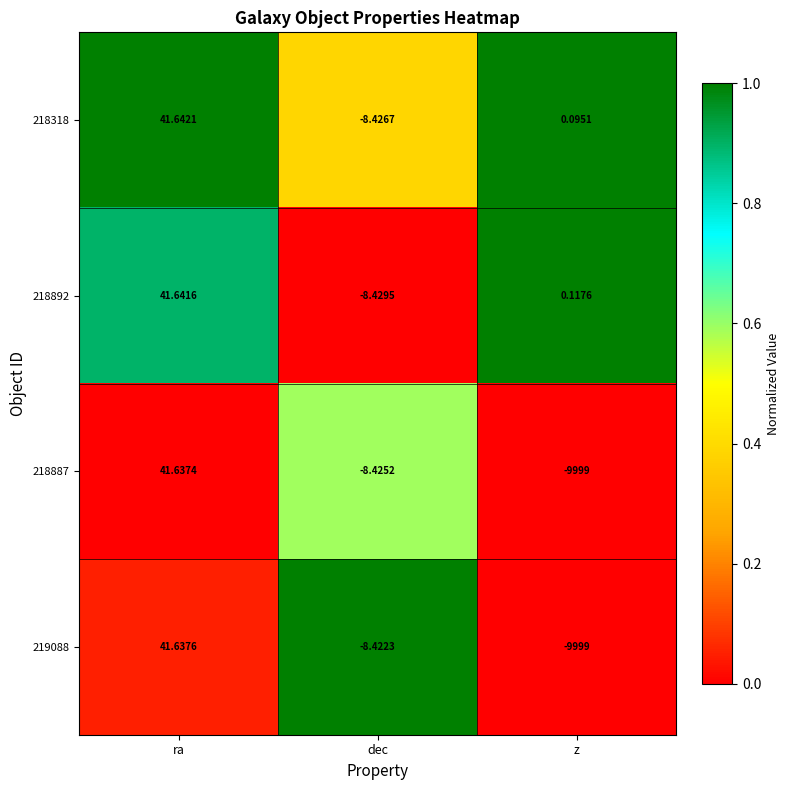

Which category has the highest value in the 218892 series?

ra